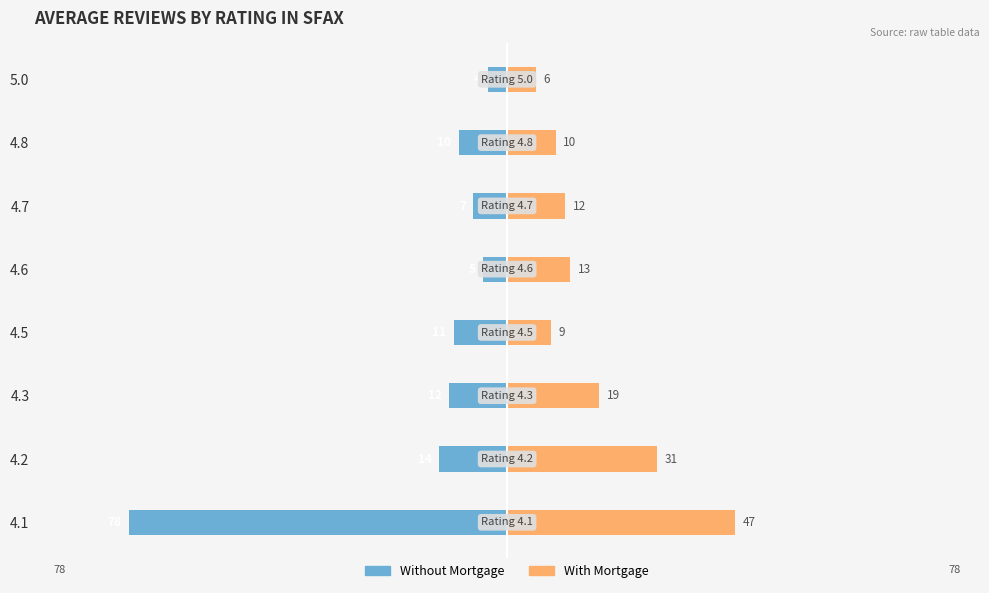

At how many categories does at least one series exceed -18?

8